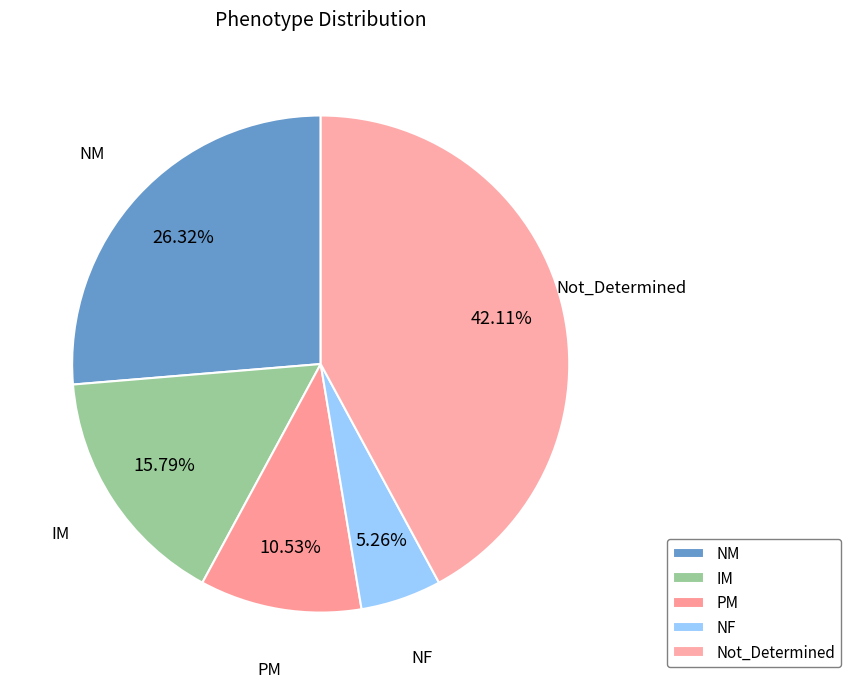

Is it true that PM is 18% of the pie?

False